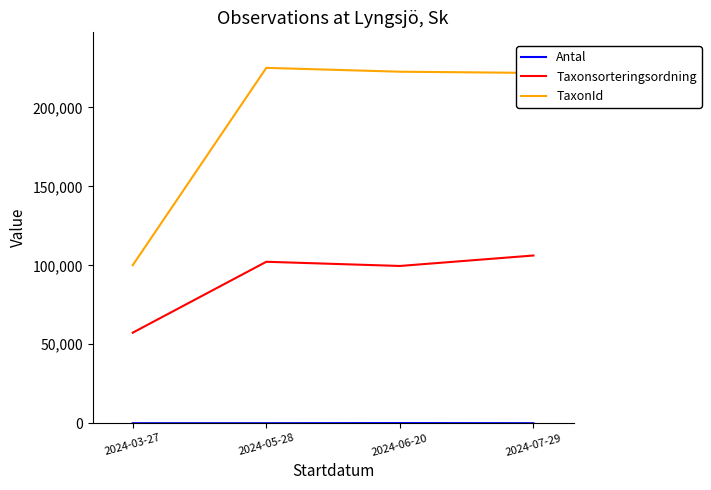

Is the value of TaxonId at 2024-05-28 greater than the value of Taxonsorteringsordning at 2024-03-27?

Yes